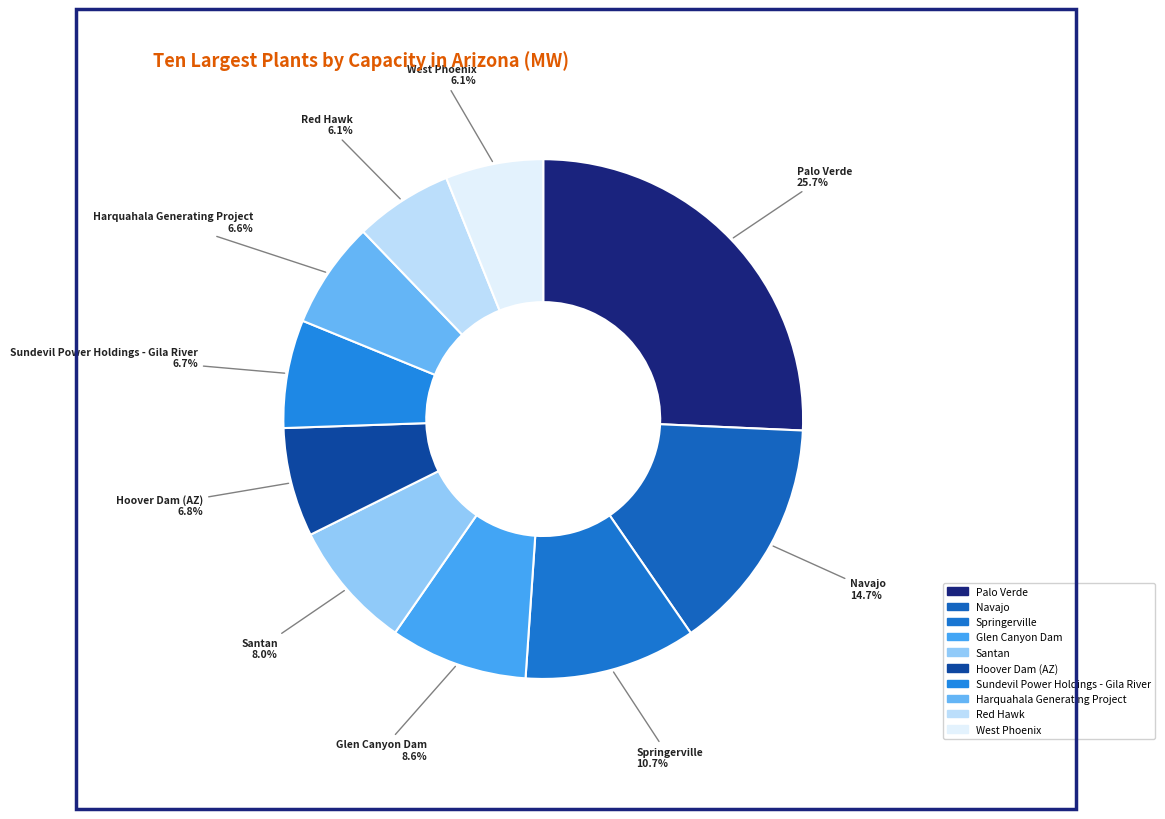

How many segments does this pie chart have?

10